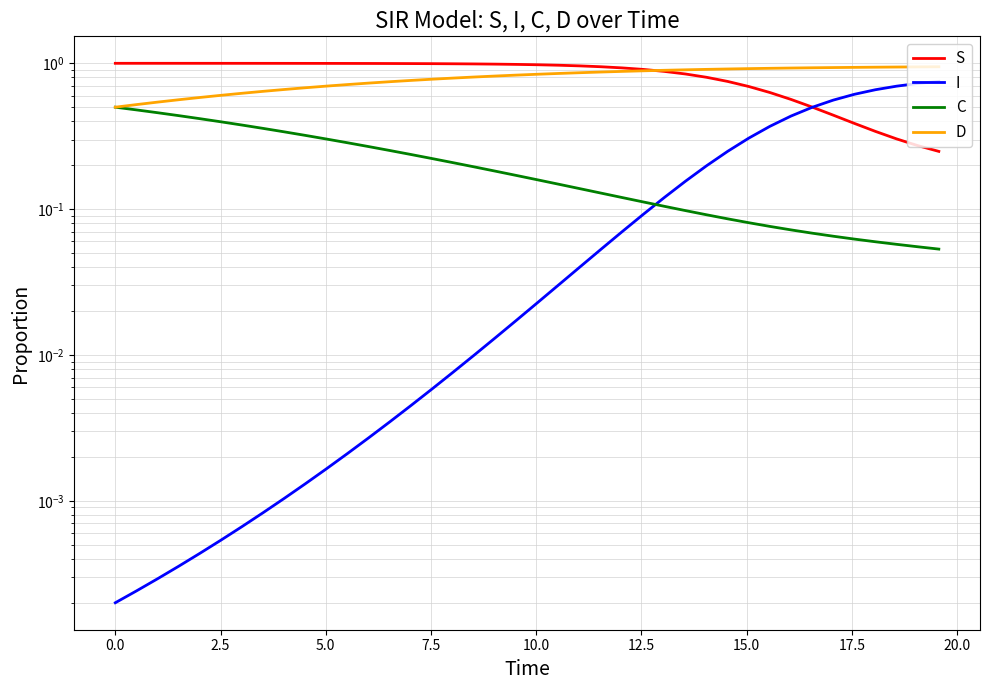

Which series ends up on top after the final intersection of C and I?

I